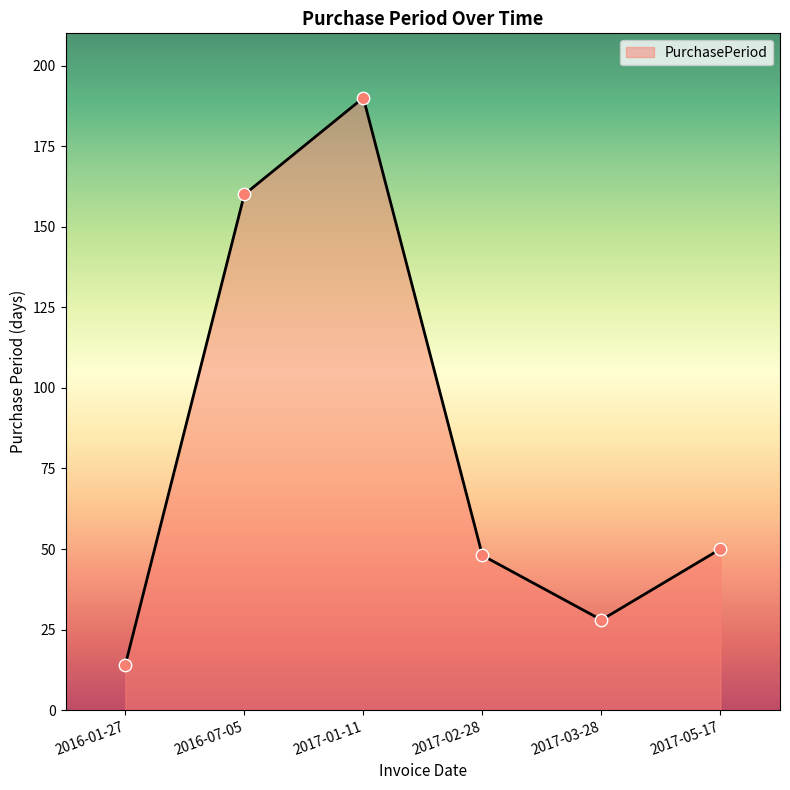

Approximately how many times larger is the value at 2017-03-28 compared to 2017-02-28?

0.6